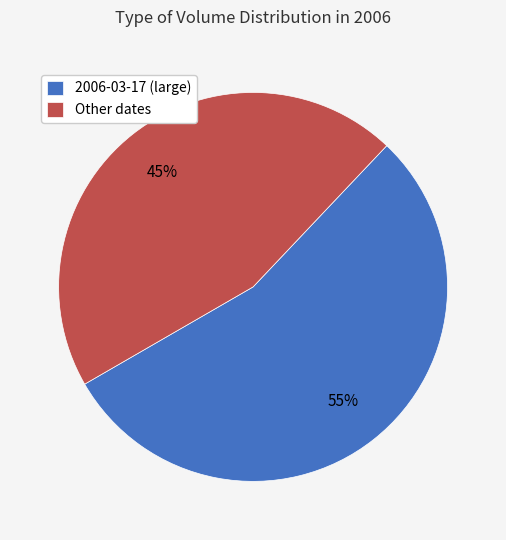

How many slices are in this pie chart?

2